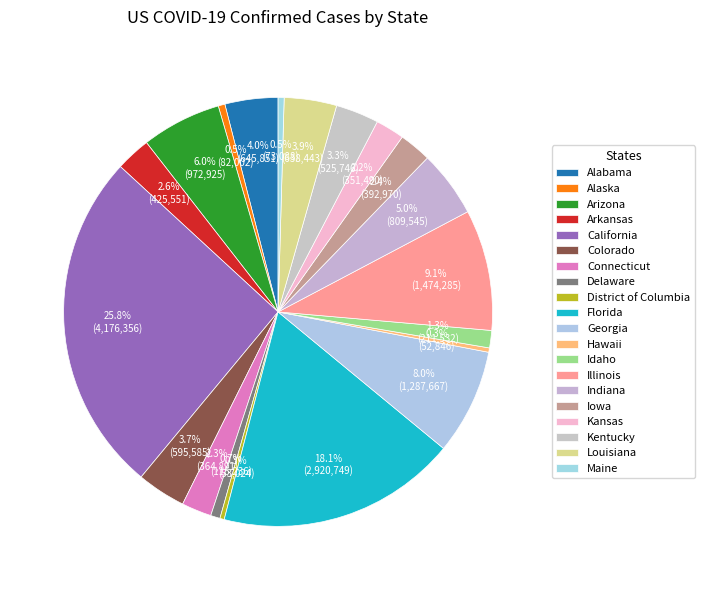

Count the number of slices in the pie.

20